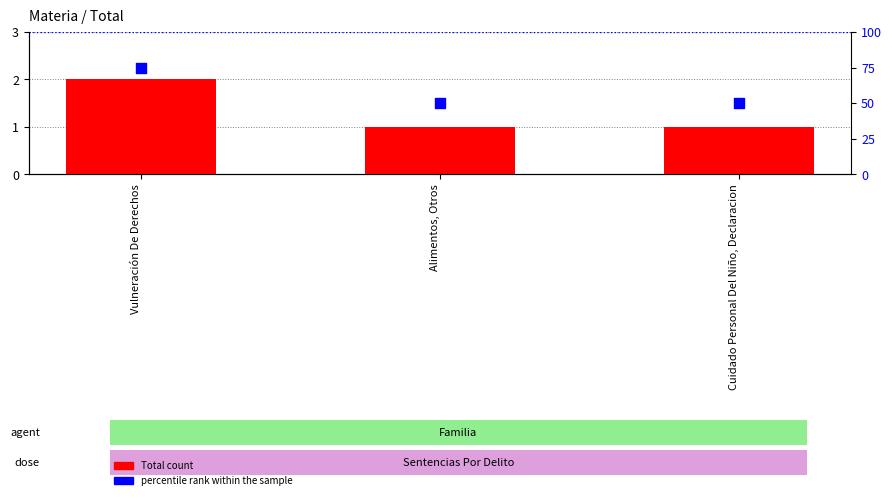

Which series contains the highest Y value?

percentile rank within the sample